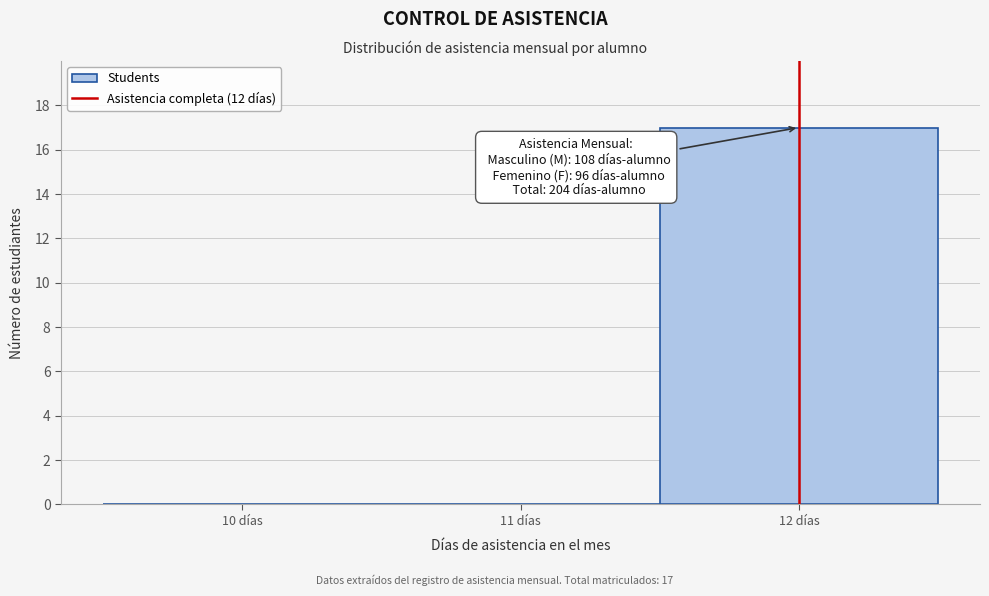

Over which range of the x-axis is the bar tallest?

11.5 to 12.5